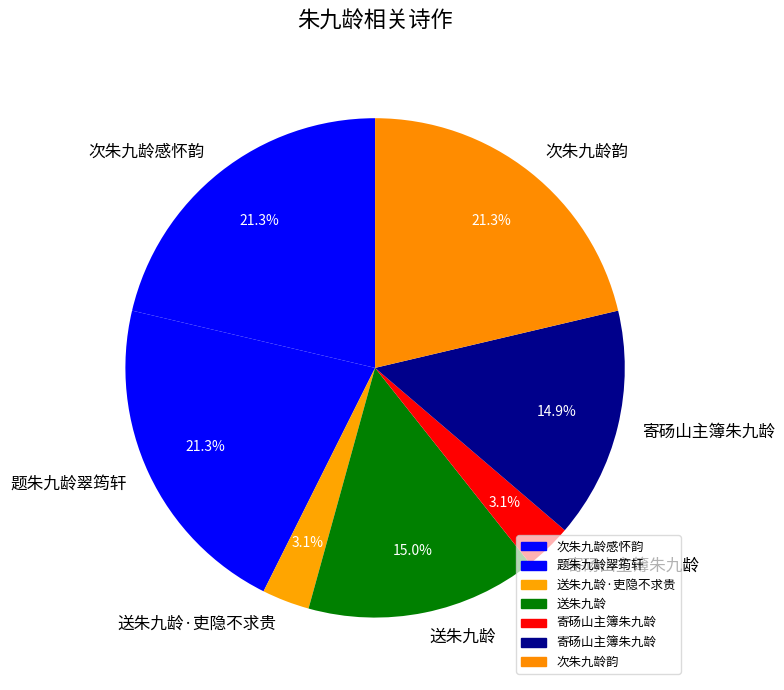

How many segments does this pie chart have?

7